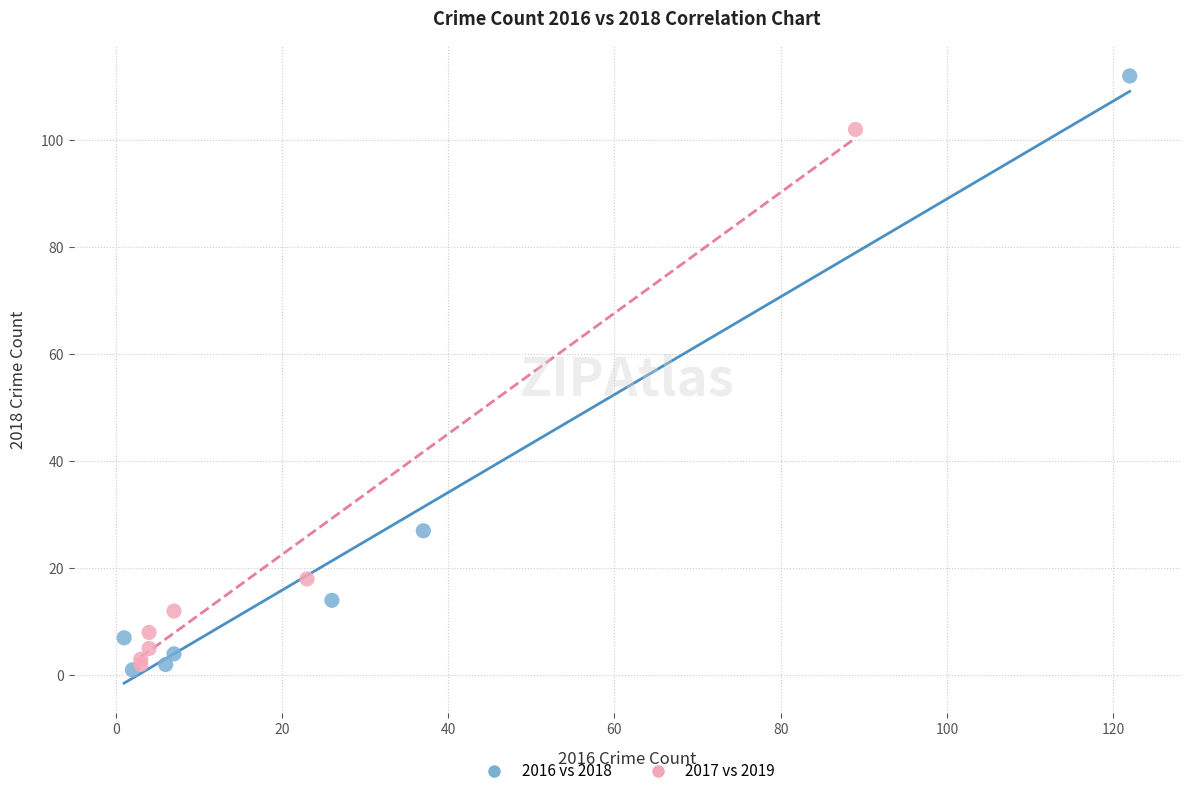

Which series contains the highest Y value?

2016 vs 2018